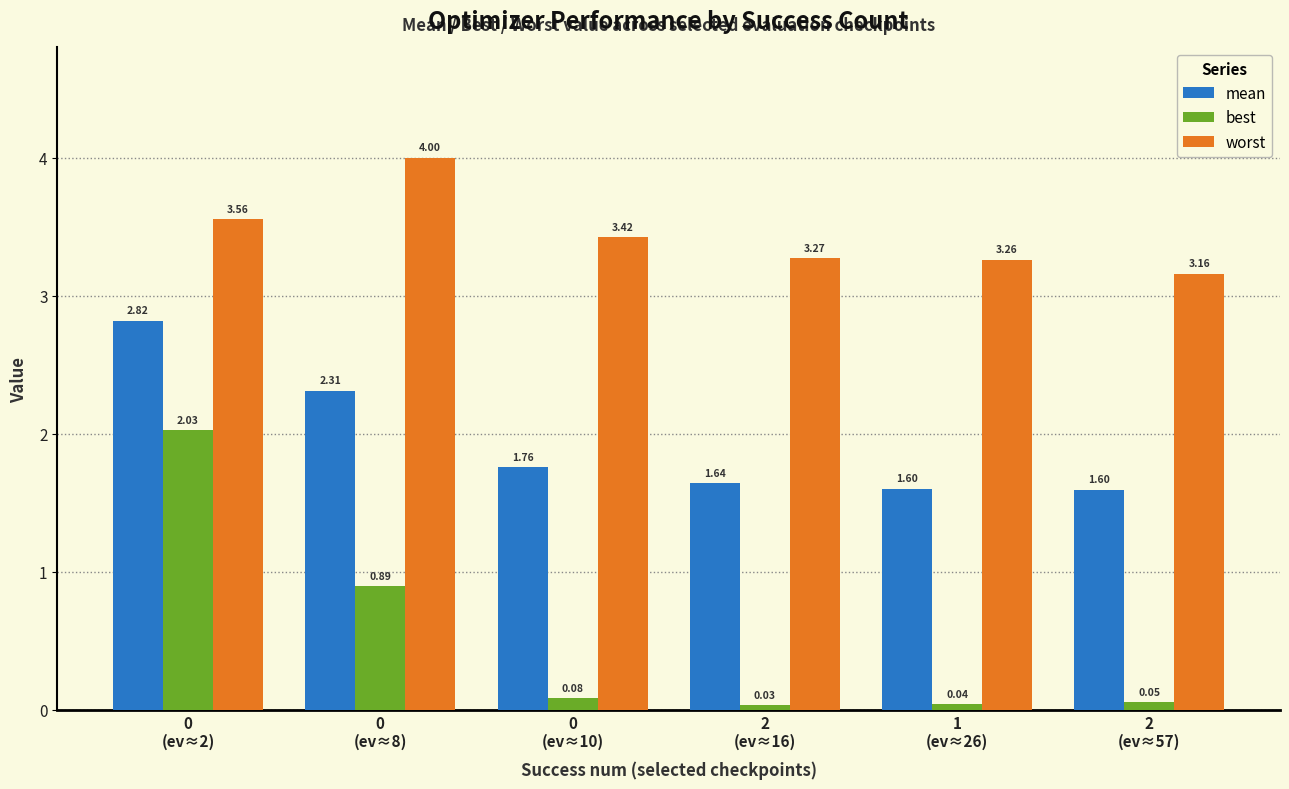

What is the difference between the mean values at 2
(ev≈57) and 0
(ev≈2)?

1.2